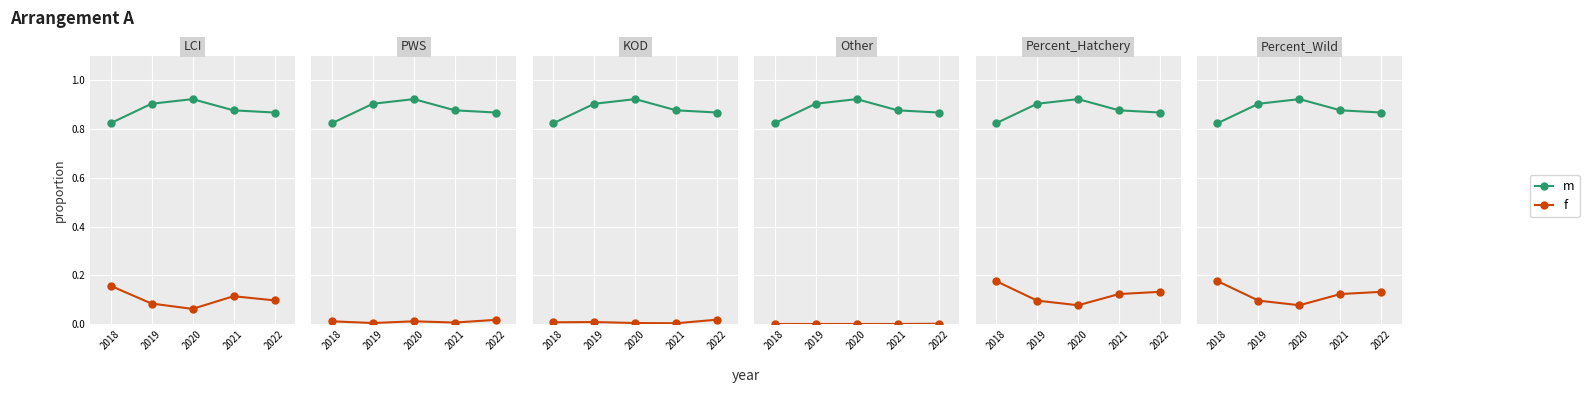

List the labels in order of m value, largest first.

2018, 2022, 2021, 2019, 2020